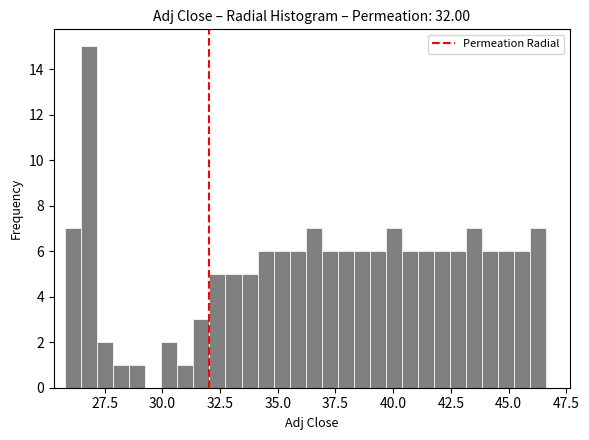

Around what value on the x-axis is the tallest bar? Give the approximate position of its centre, as read against the axis.

27.0